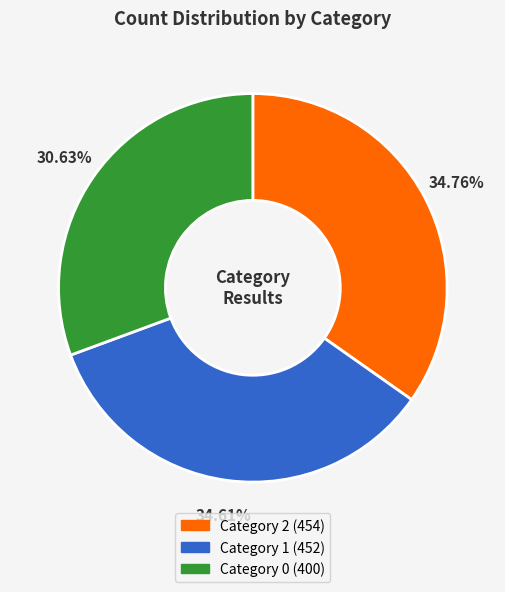

Is there a majority slice in this chart?

No